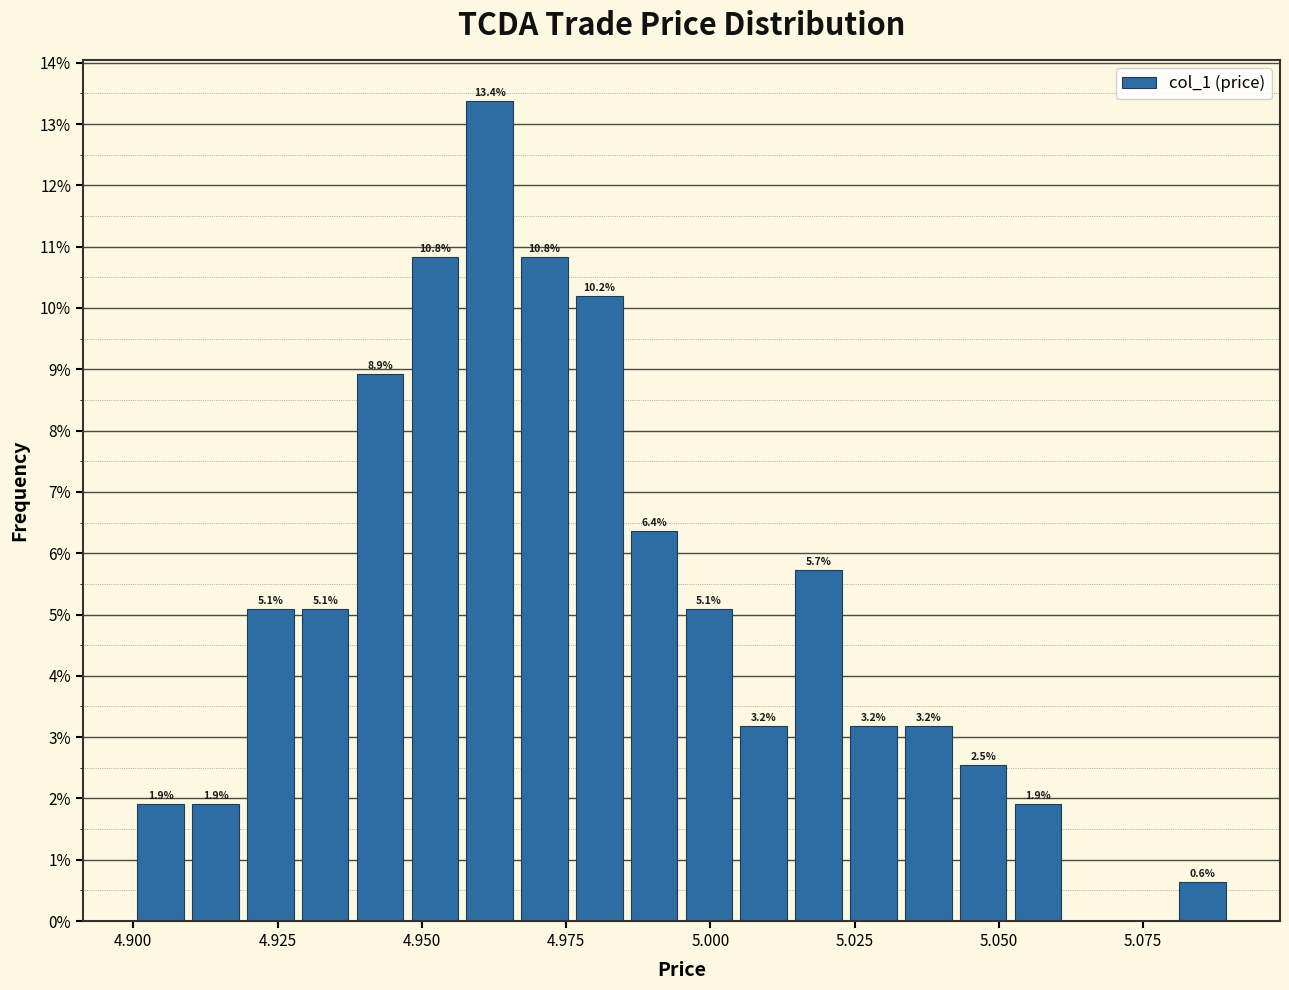

Around what value on the x-axis is the tallest bar? Give the approximate position of its centre, as read against the axis.

4.960